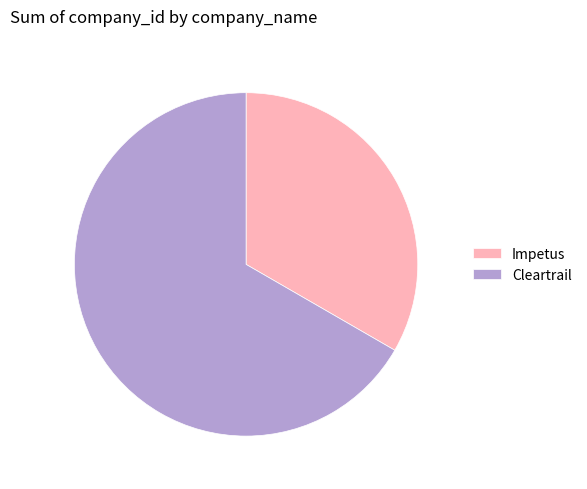

Is it true that Cleartrail is 67% of the pie?

True